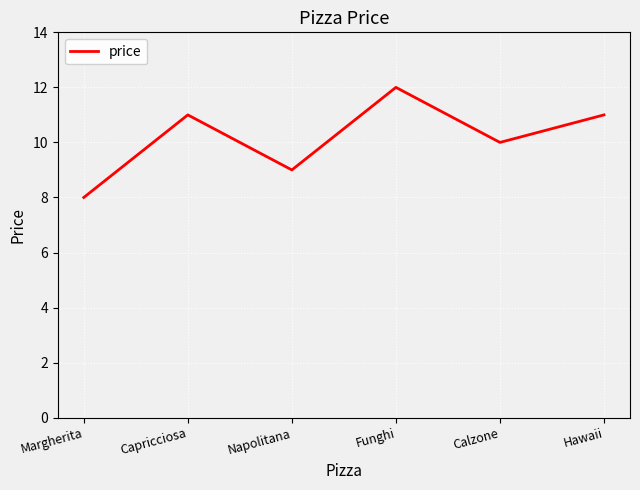

What position from the left is Capricciosa?

2